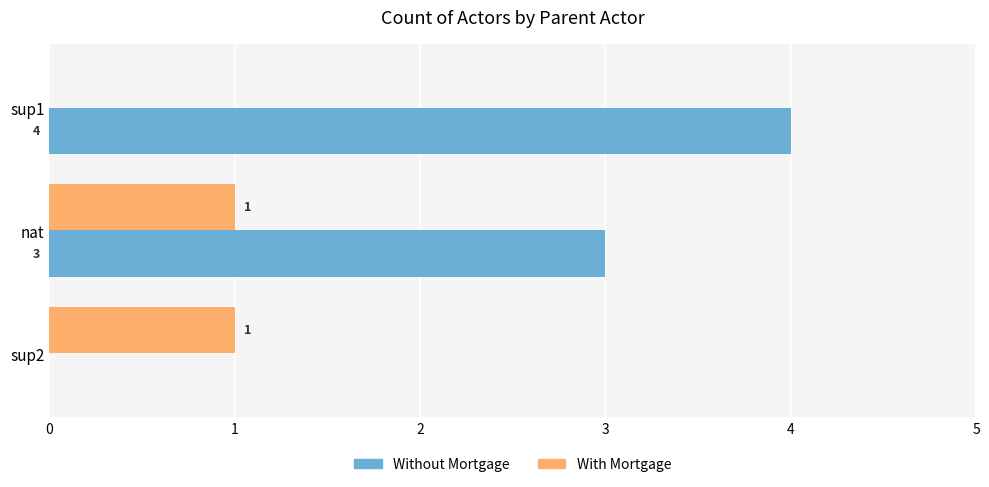

What is the sum of all Without Mortgage values?

7